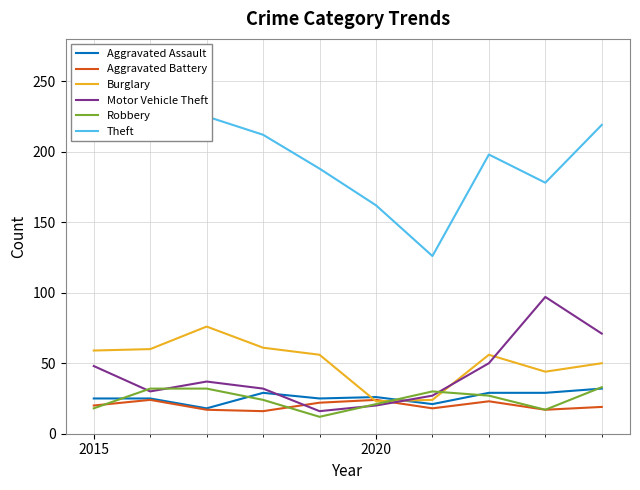

What is the lowest value of the Aggravated Battery series?

16